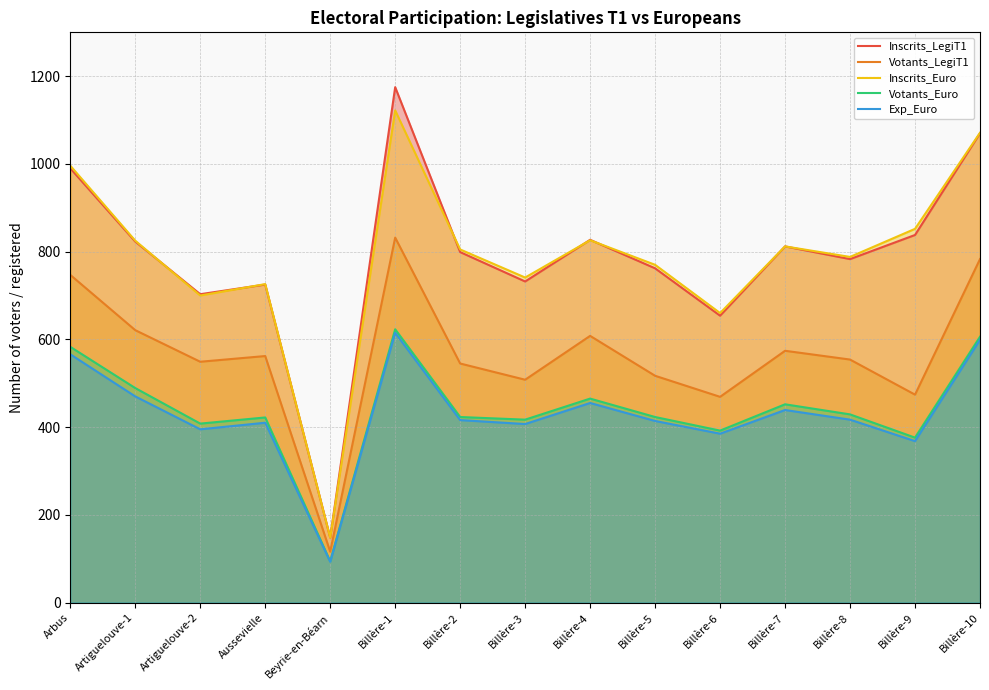

At which label does Votants_LegiT1 first exceed 554?

Arbus